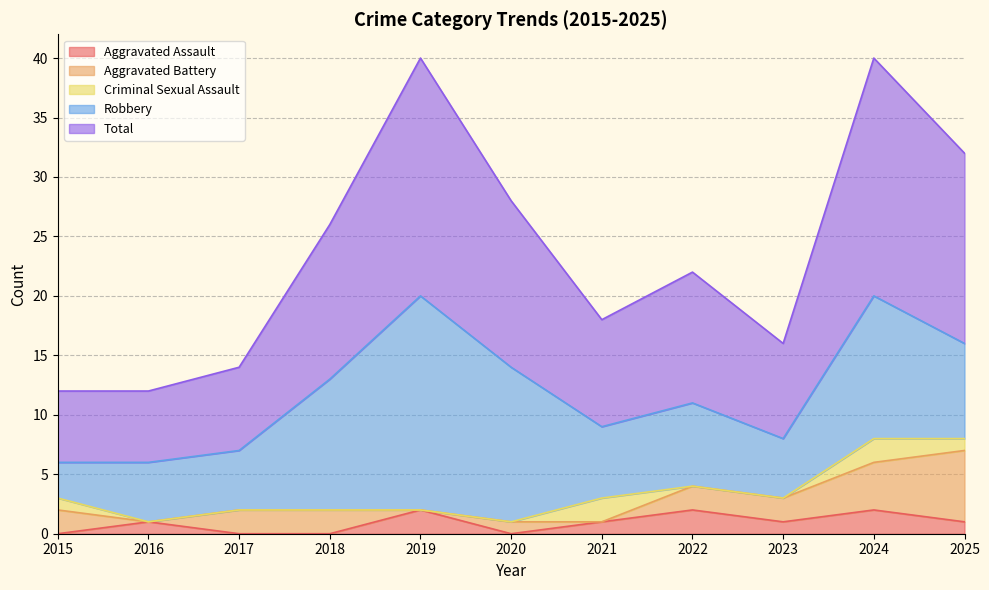

Where is Aggravated Assault nearest to the value 1?

2016